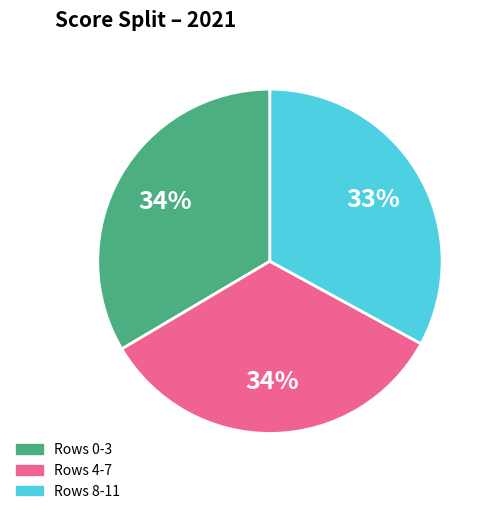

Is there a majority slice in this chart?

No